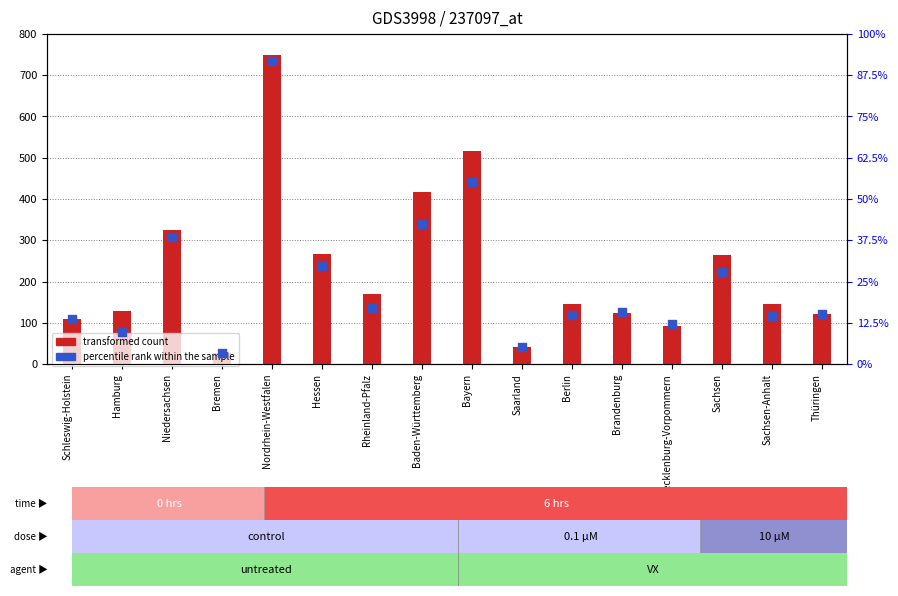

Which series contains the highest Y value?

transformed count